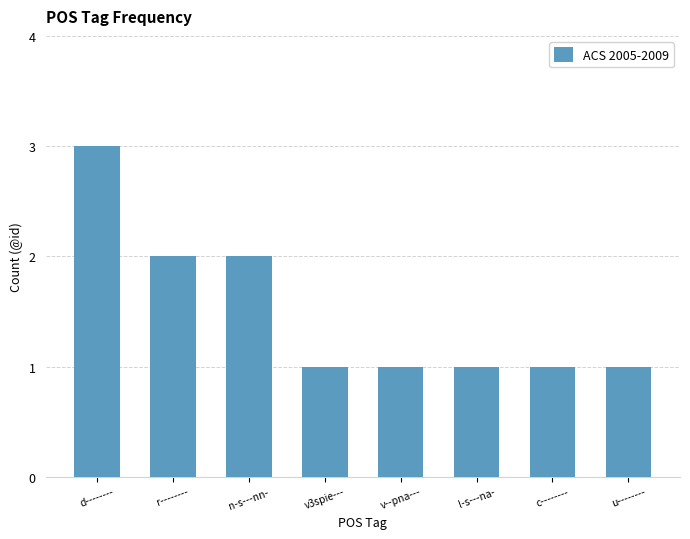

Reading right to left, list all the values displayed in this chart.

u--------=1	c--------=1	l-s---na-=1	v--pna---=1	v3spie---=1	n-s---nn-=2	r--------=2	d--------=3